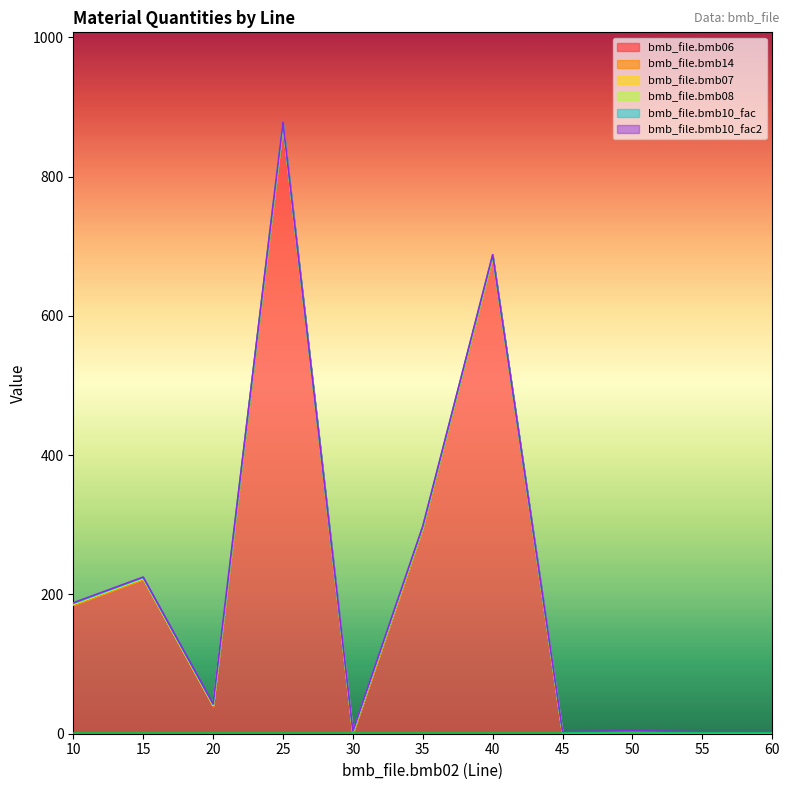

How many series are shown in this chart?

6